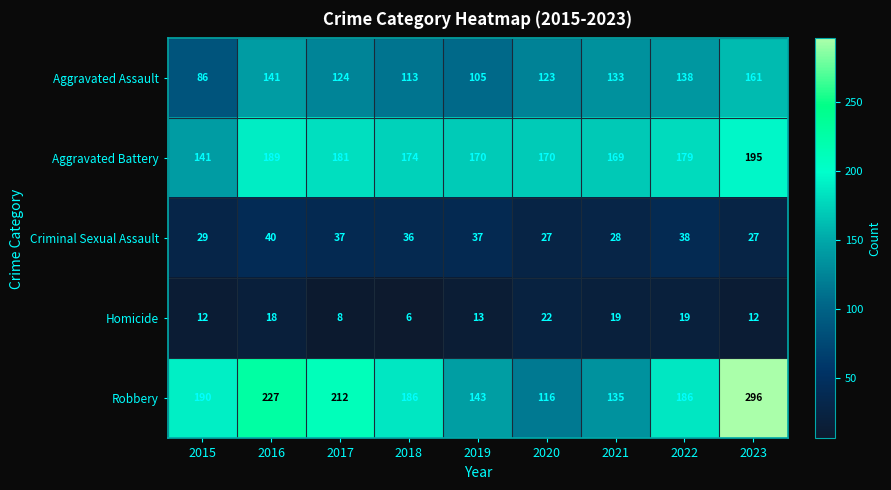

At which label is Aggravated Battery closest to 168?

2021